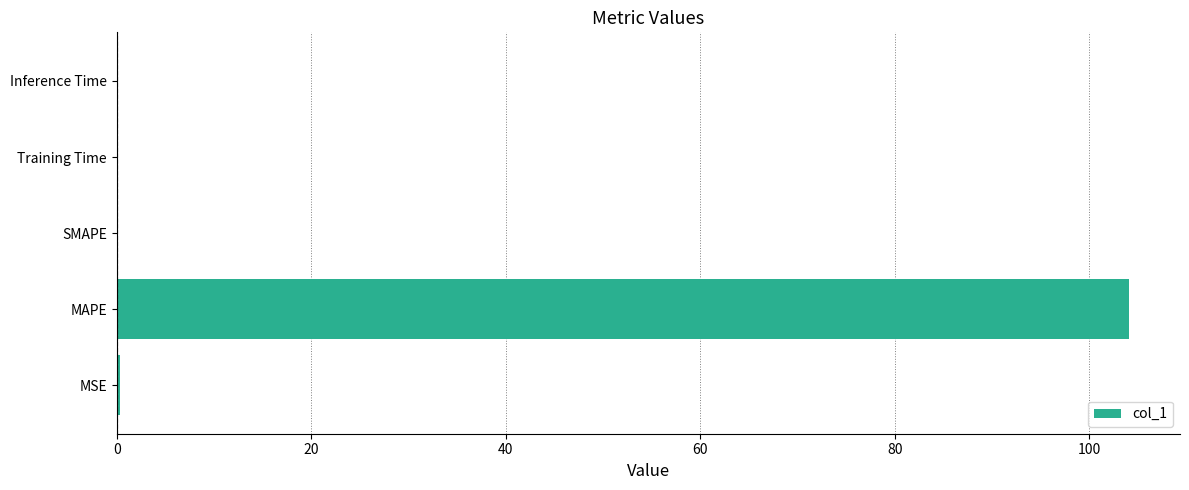

Which has a higher value, Inference Time or MAPE?

MAPE